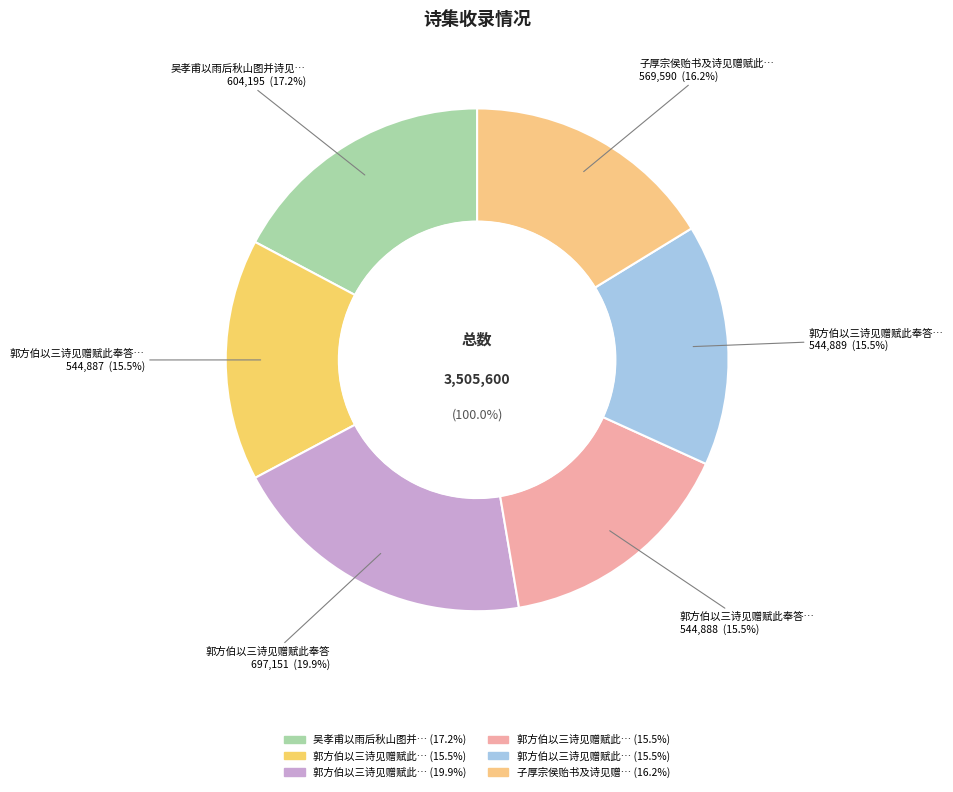

Rank the categories by value from lowest to highest.

郭方伯以三诗见赠赋此奉答 其一, 郭方伯以三诗见赠赋此奉答 其二 秋日张使君招饮湖上作, 郭方伯以三诗见赠赋此奉答 其三 送屠长卿北上, 子厚宗侯贻书及诗见赠赋此奉答, 吴孝甫以雨后秋山图并诗见赠赋此奉答, 郭方伯以三诗见赠赋此奉答